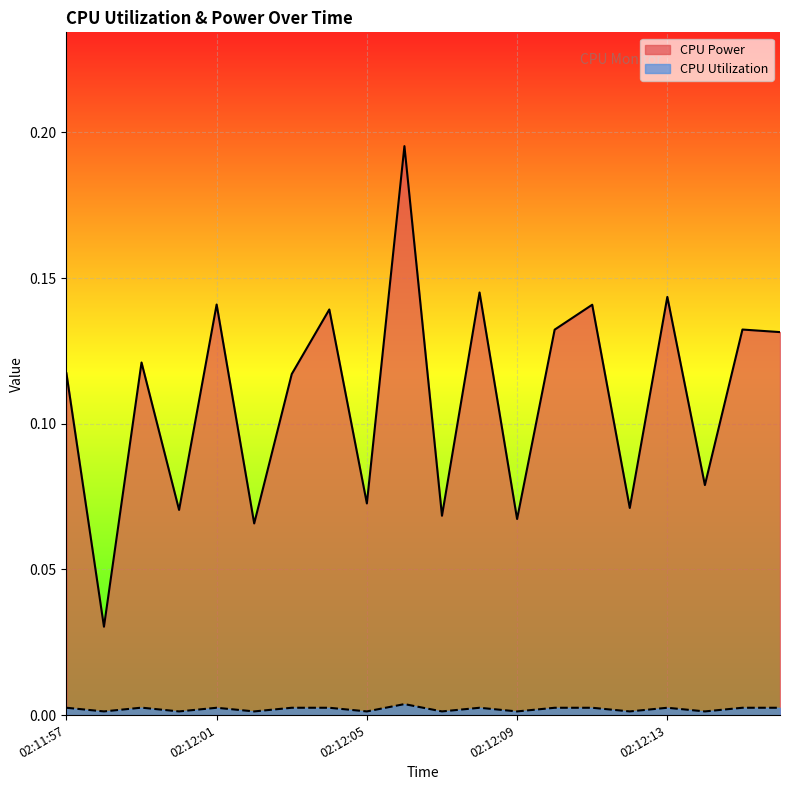

At which category does the chart reach its peak across all series?

02:12:06